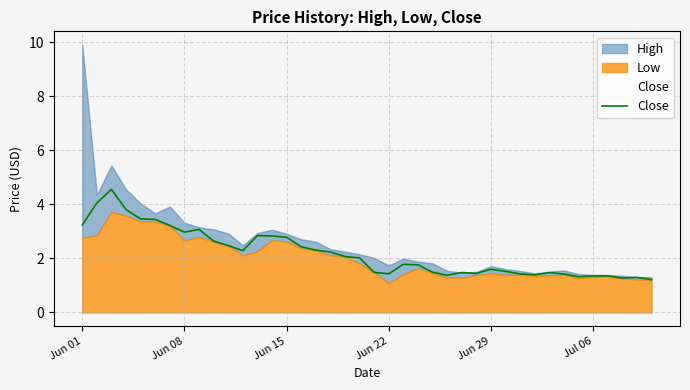

The Close series shows 0.3 at Jul 06. True or false?

False